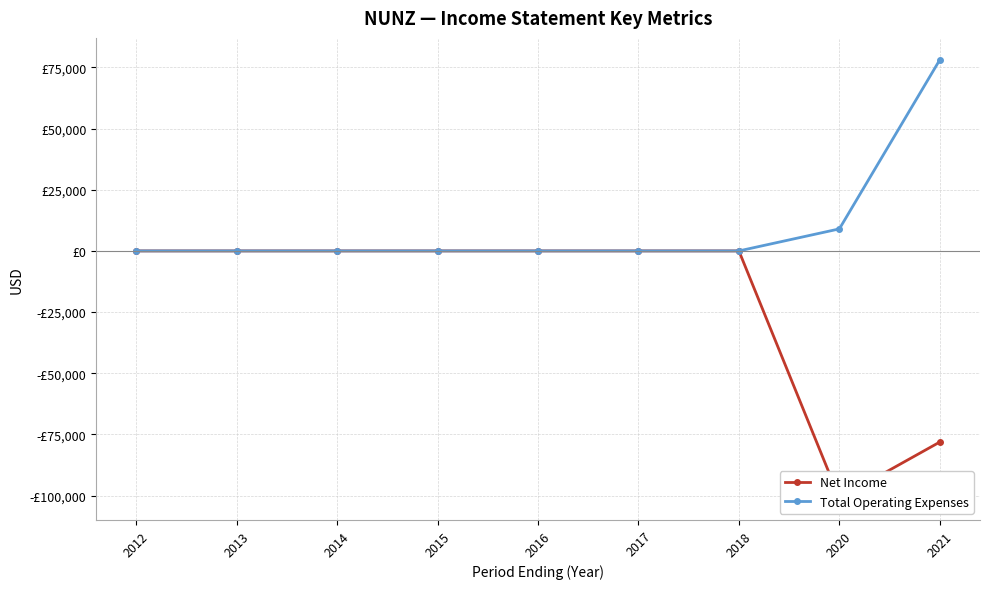

List the series in order of their peak value, highest first.

Total Operating Expenses, Net Income